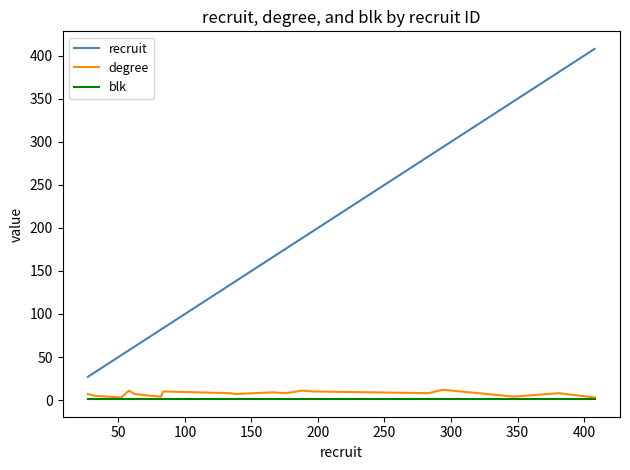

True or false: recruit and blk cross at least once.

False